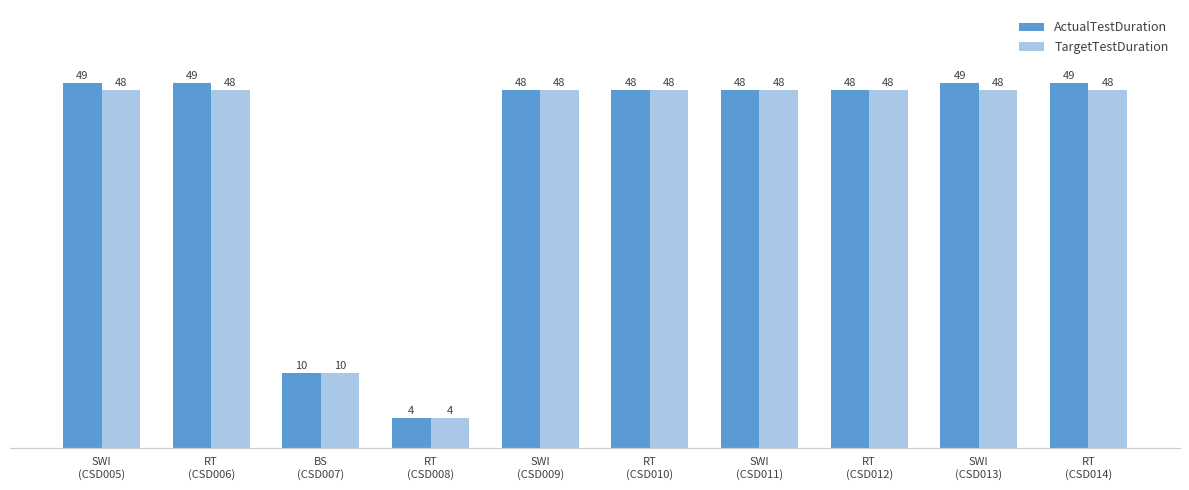

What position from the right is SWI
(CSD009)?

6